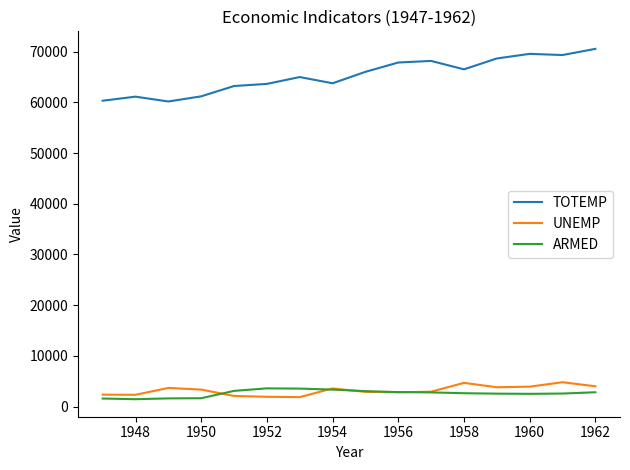

Which series has the widest spread of values?

TOTEMP